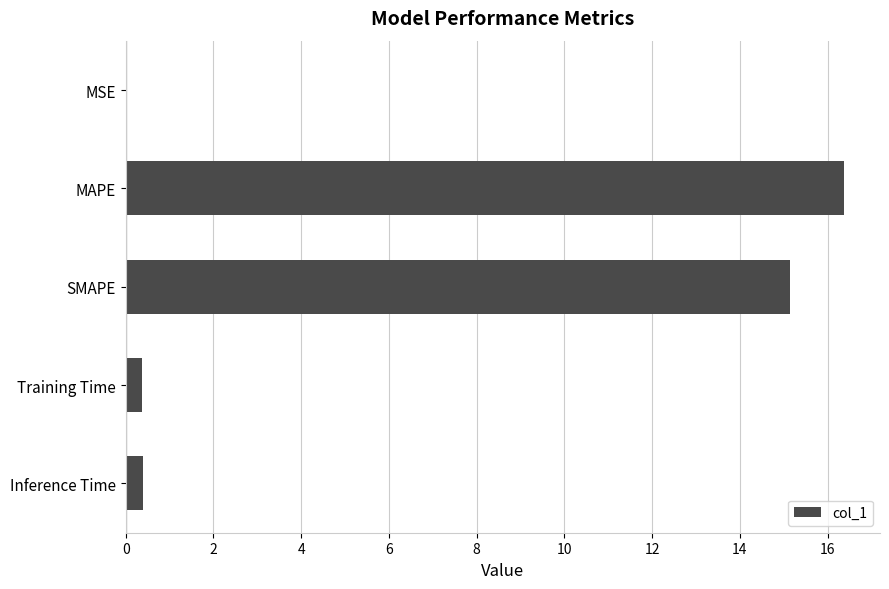

True or false: the data shows 23.1 at SMAPE.

False